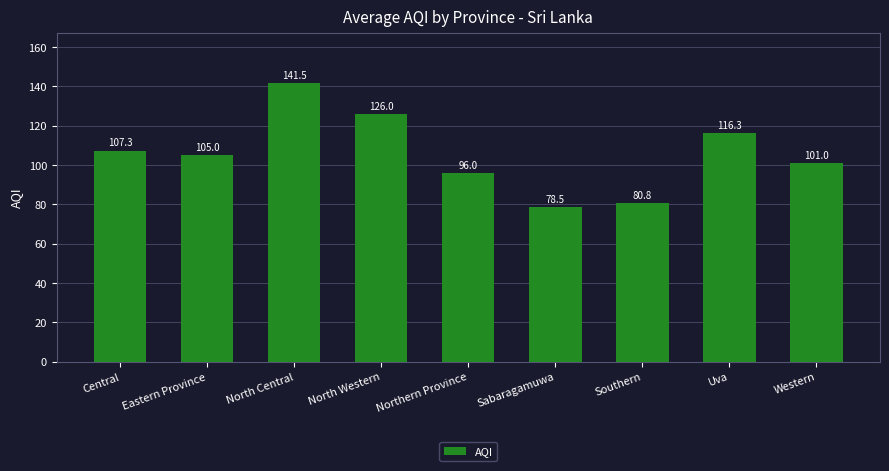

How many values are below 105?

4